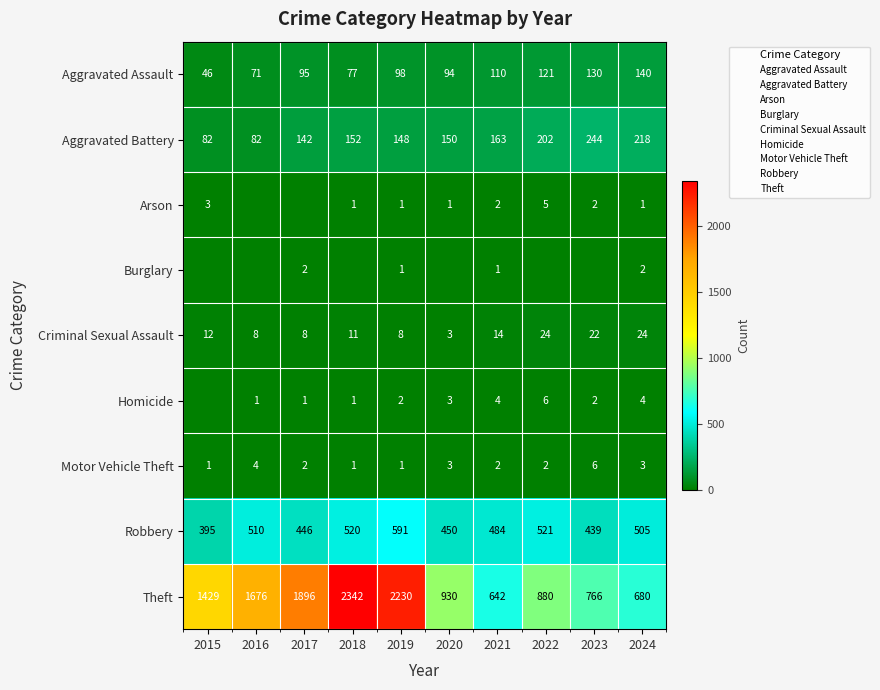

What is the sum of all Theft values?

13471